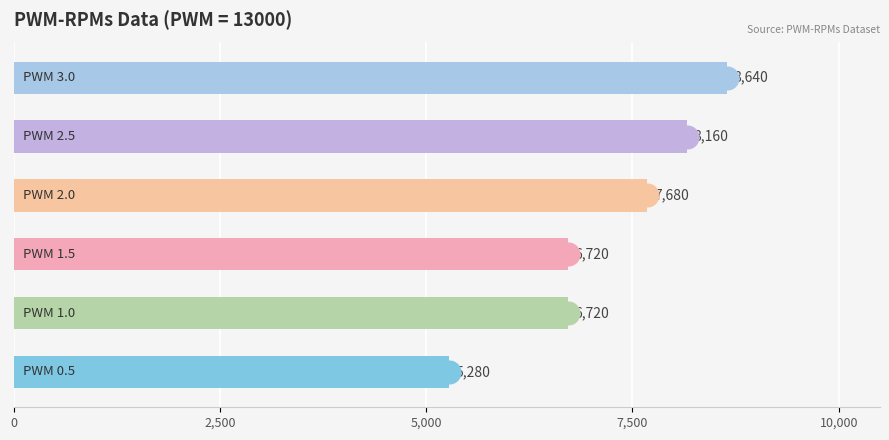

How many categories are shown in the chart?

6